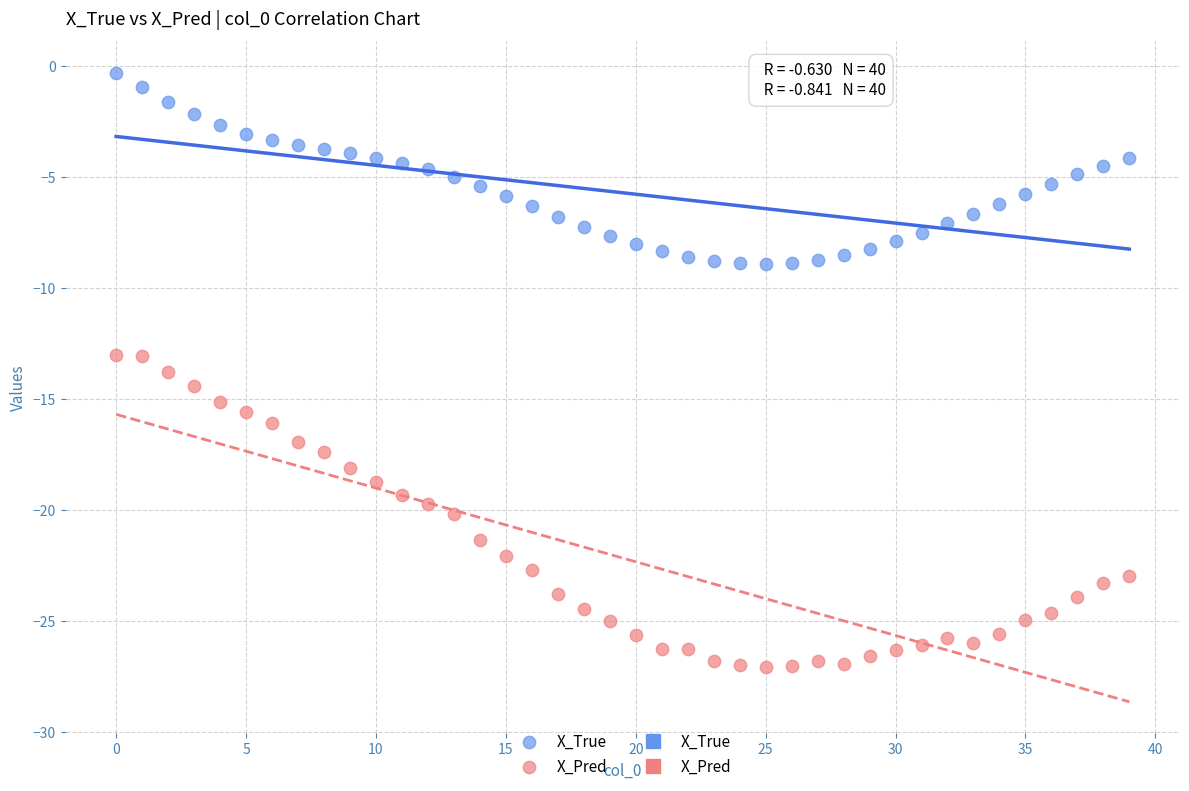

Which series contains the highest Y value?

X_True